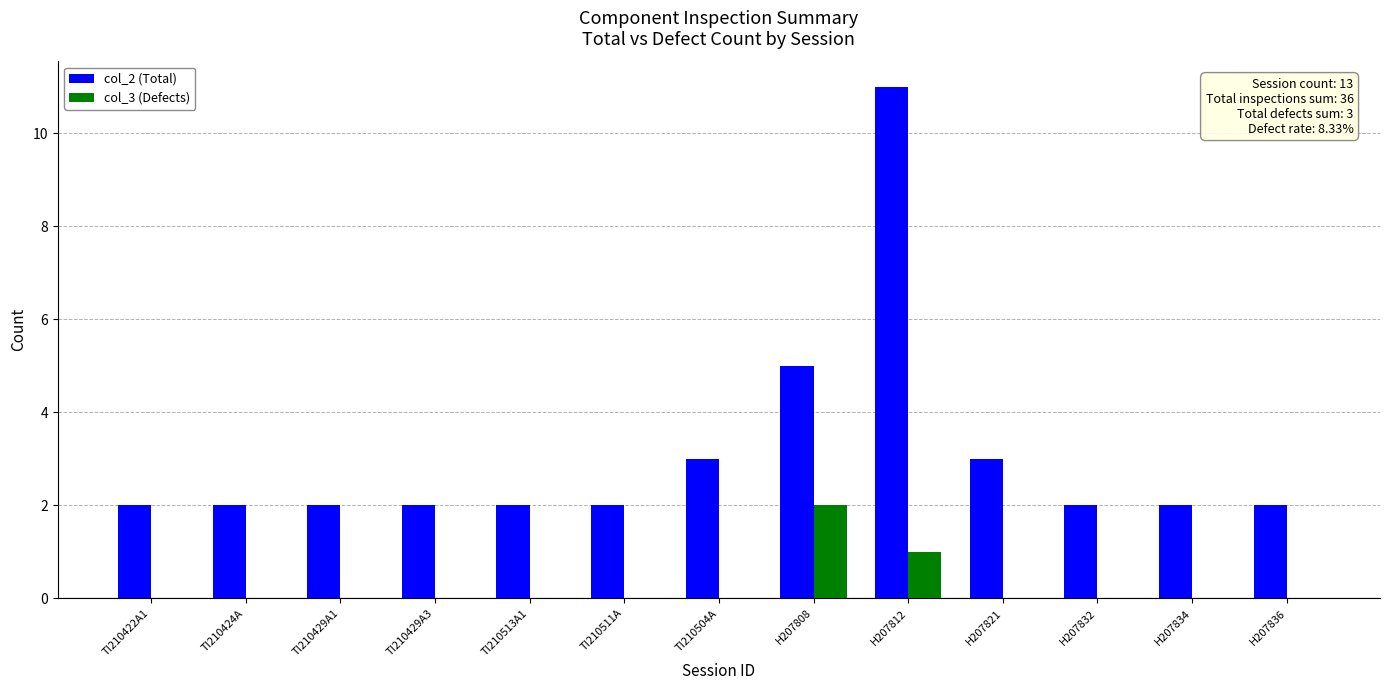

The col_3 (Defects) series shows 0 at H207832. True or false?

True